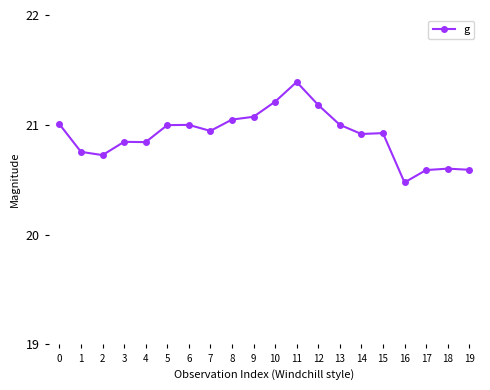

At which category does the chart reach its minimum across all series?

16